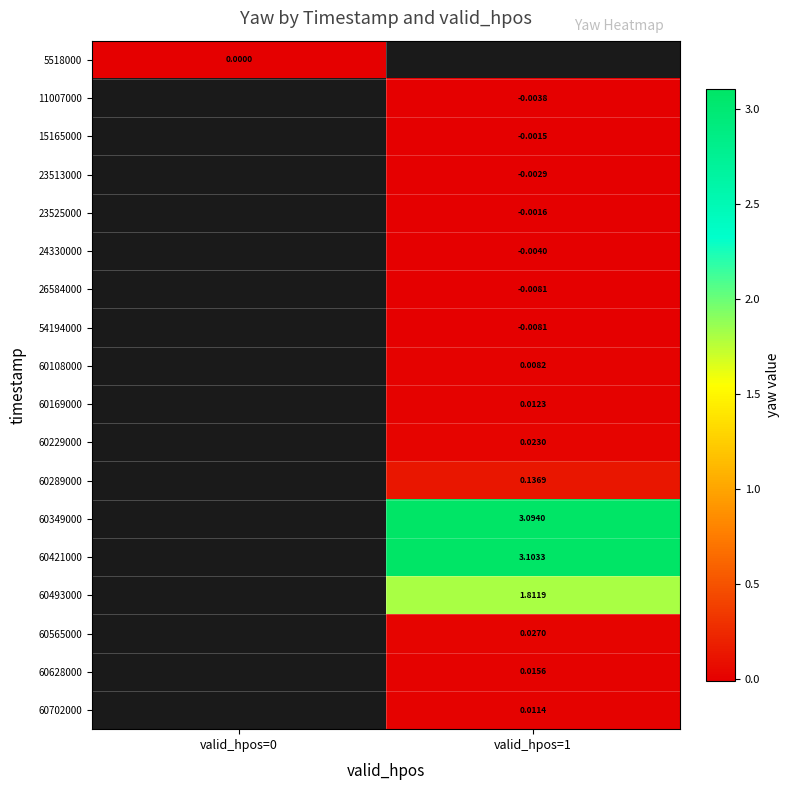

At how many categories does at least one series exceed 0?

1